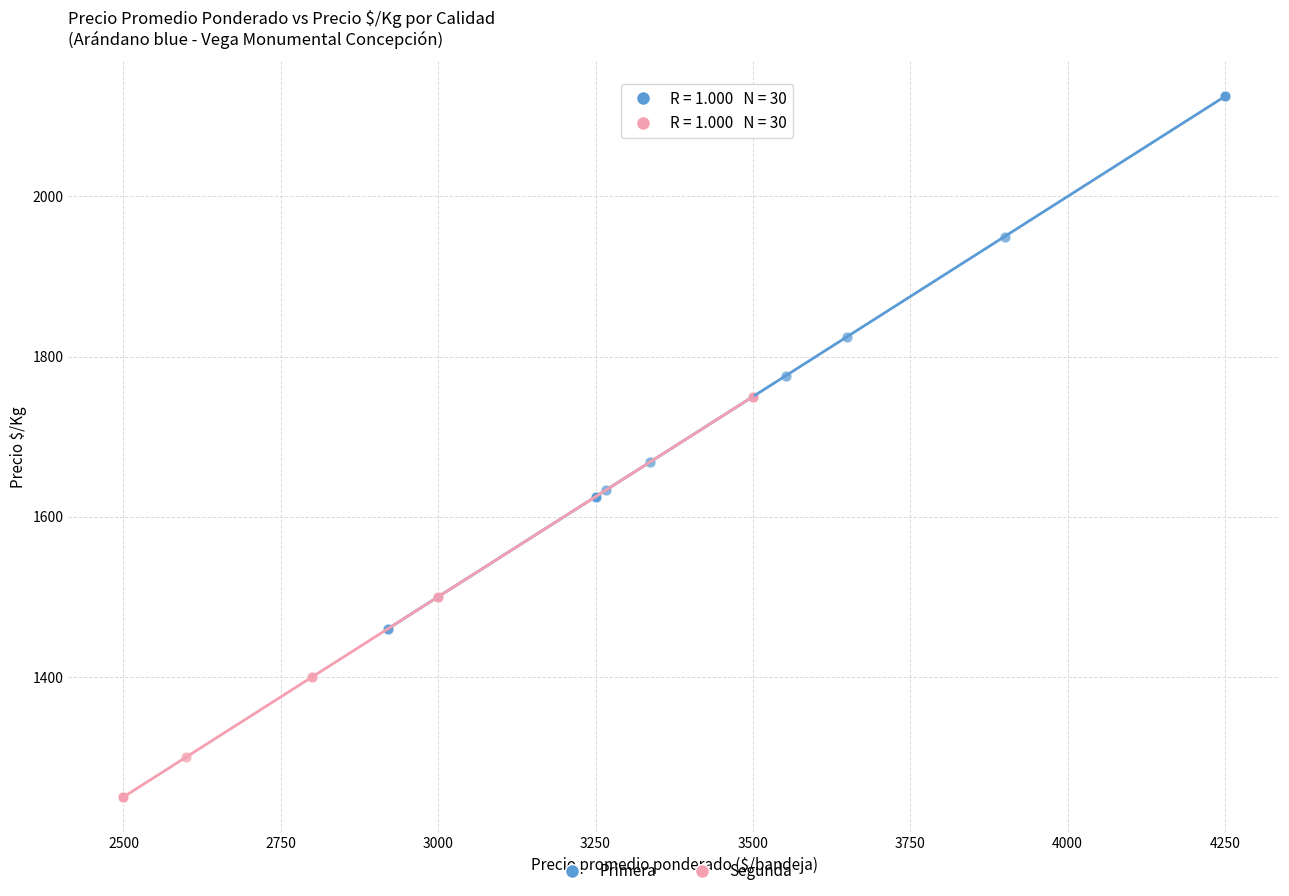

What are all the series names shown in the legend?

Primera, Segunda